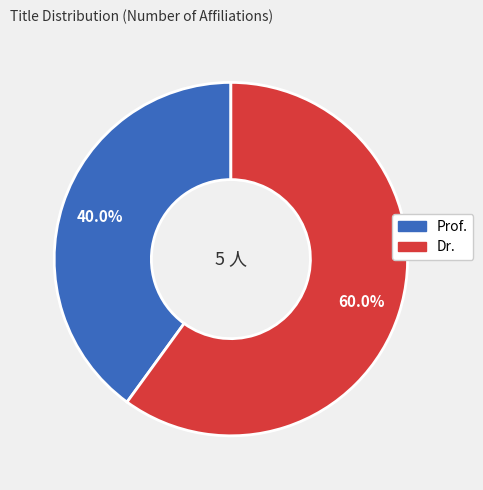

Is there a majority slice in this chart?

Yes